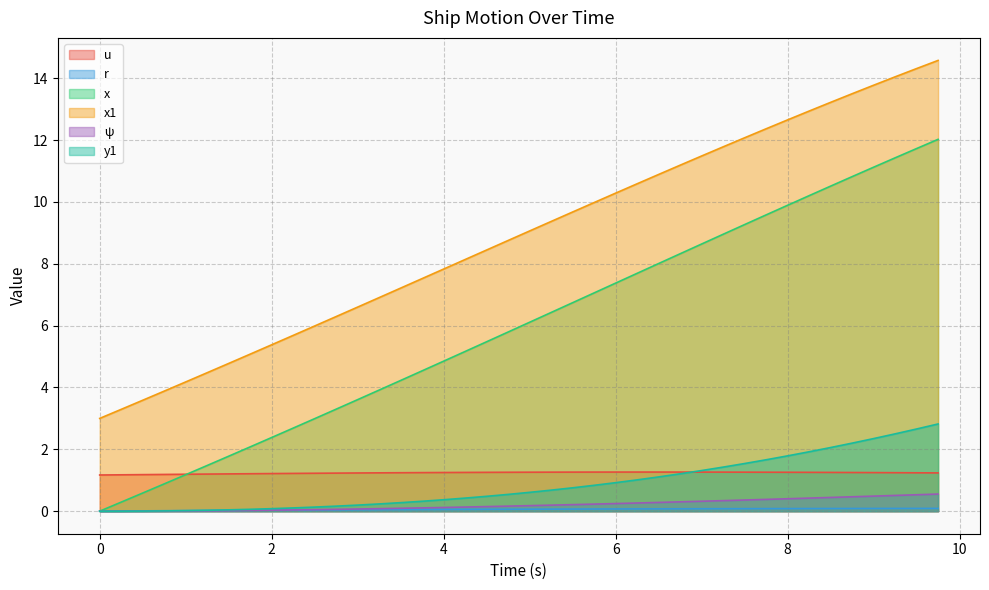

What is the difference between the maximum and minimum values in the x1 series?

11.6